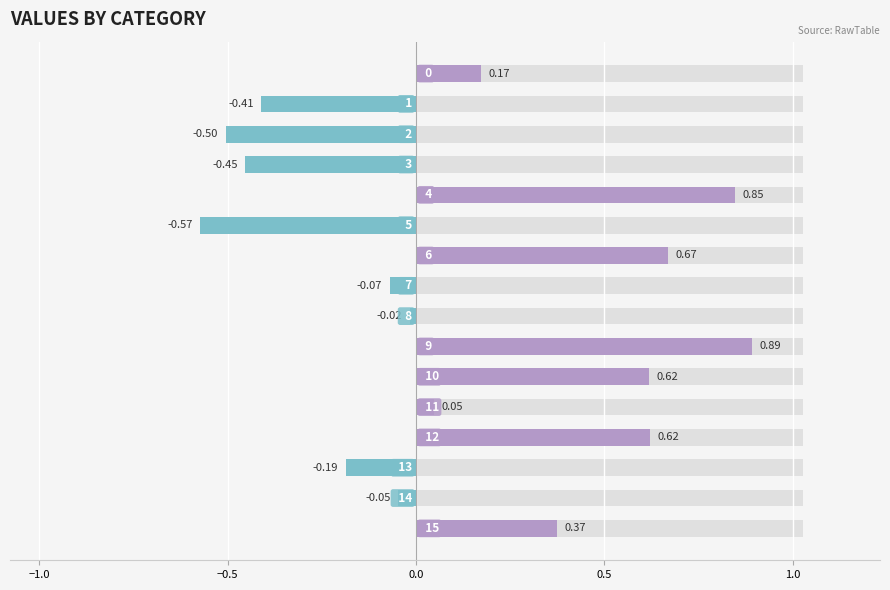

What is the minimum value shown in the chart?

-0.6